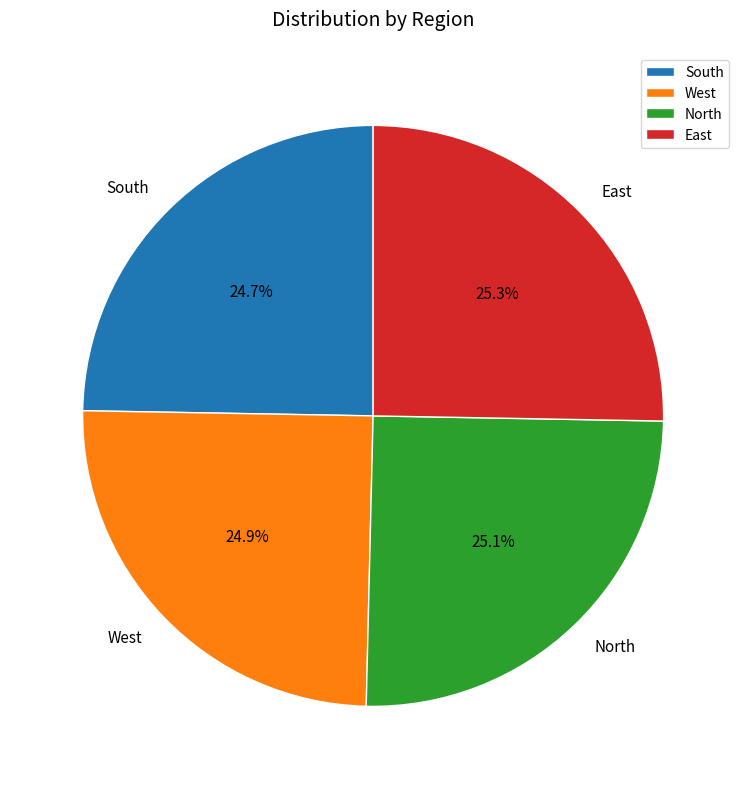

To the nearest percent, what percentage of the pie is East?

25%